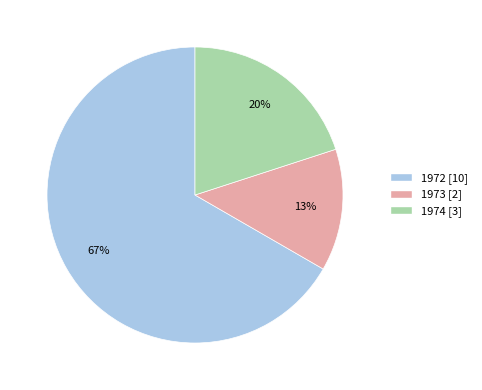

Is it true that 1973 is 13% of the pie?

True